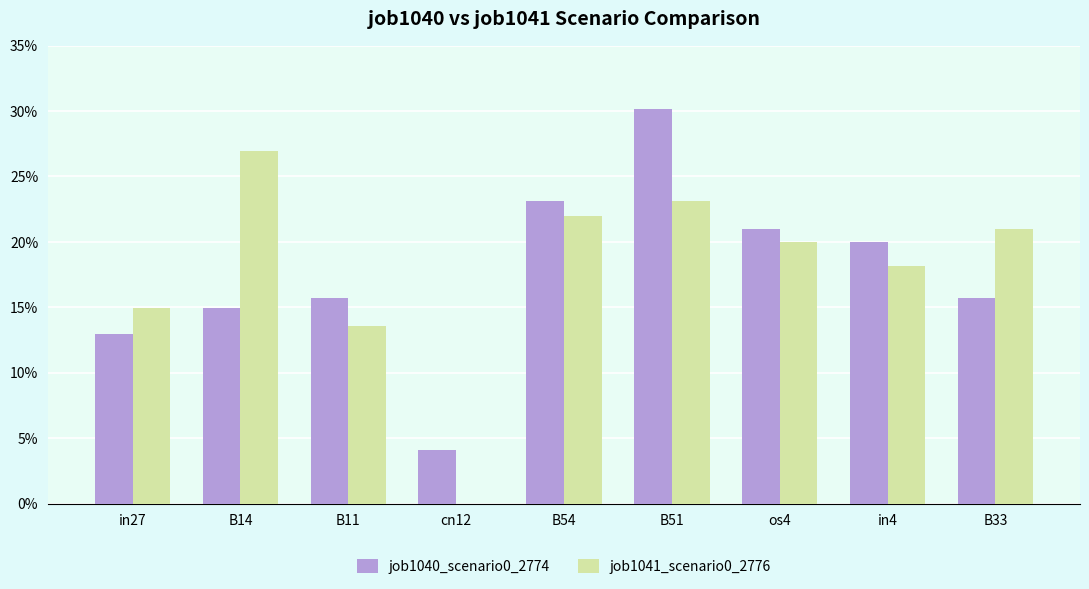

Are the bars horizontal?

No